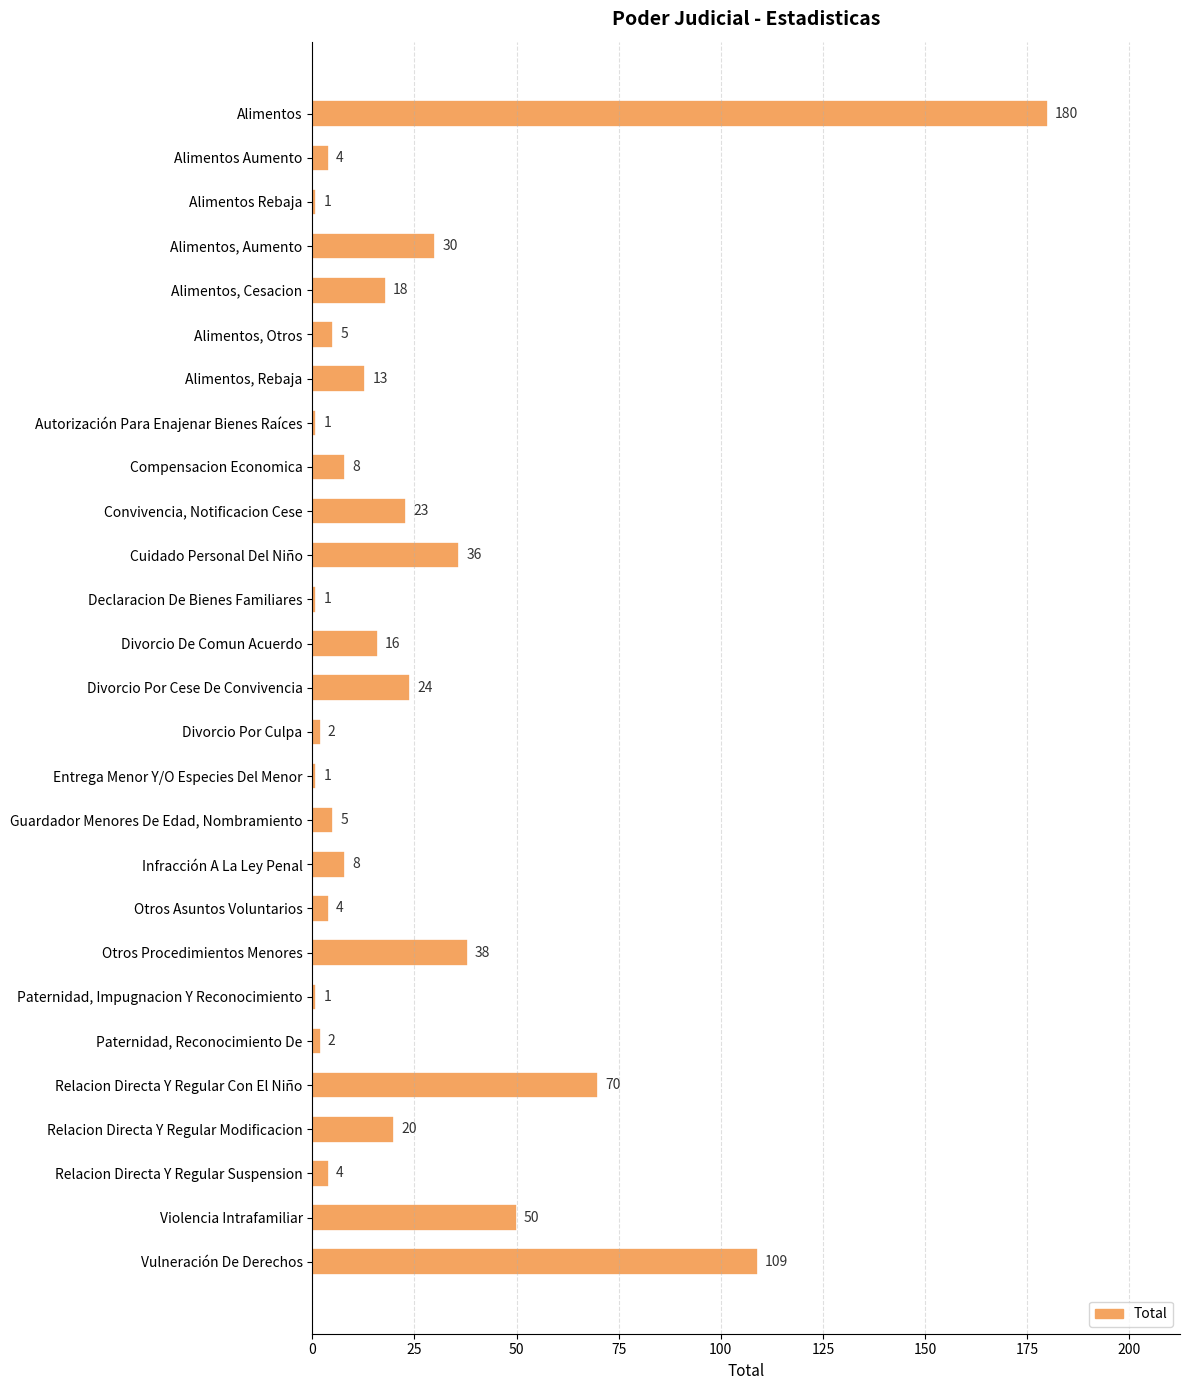

What is the difference between the maximum and minimum values?

179